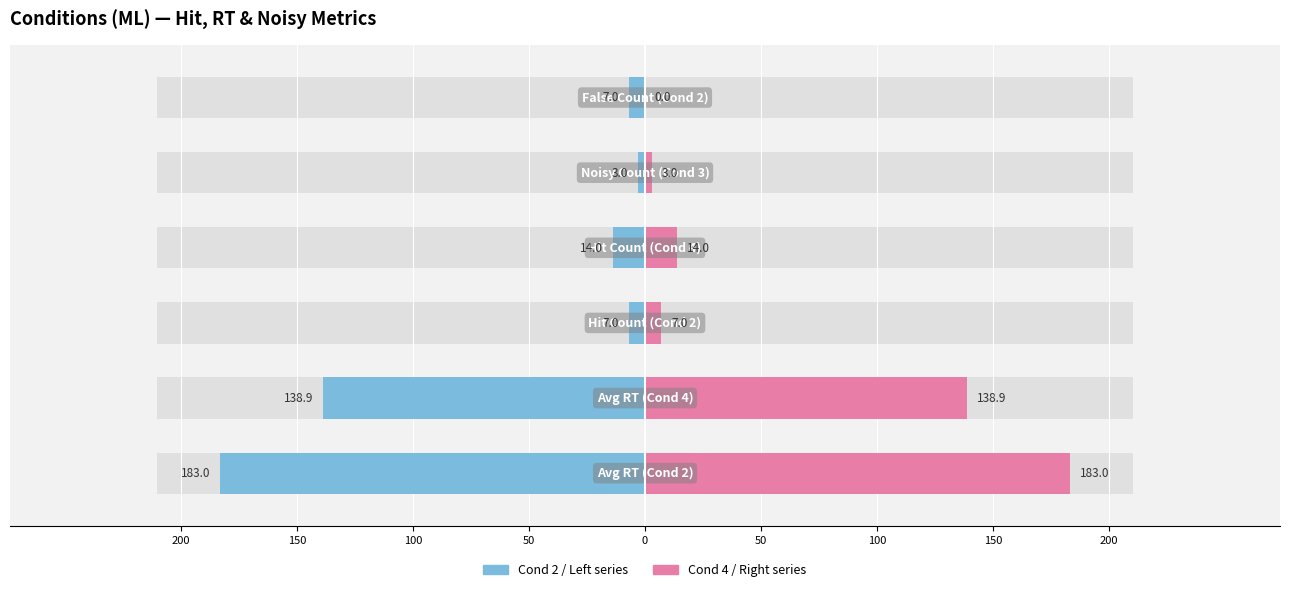

The value of Hit(1) / false(0) at Cond 4 is 0.4. True or false?

False